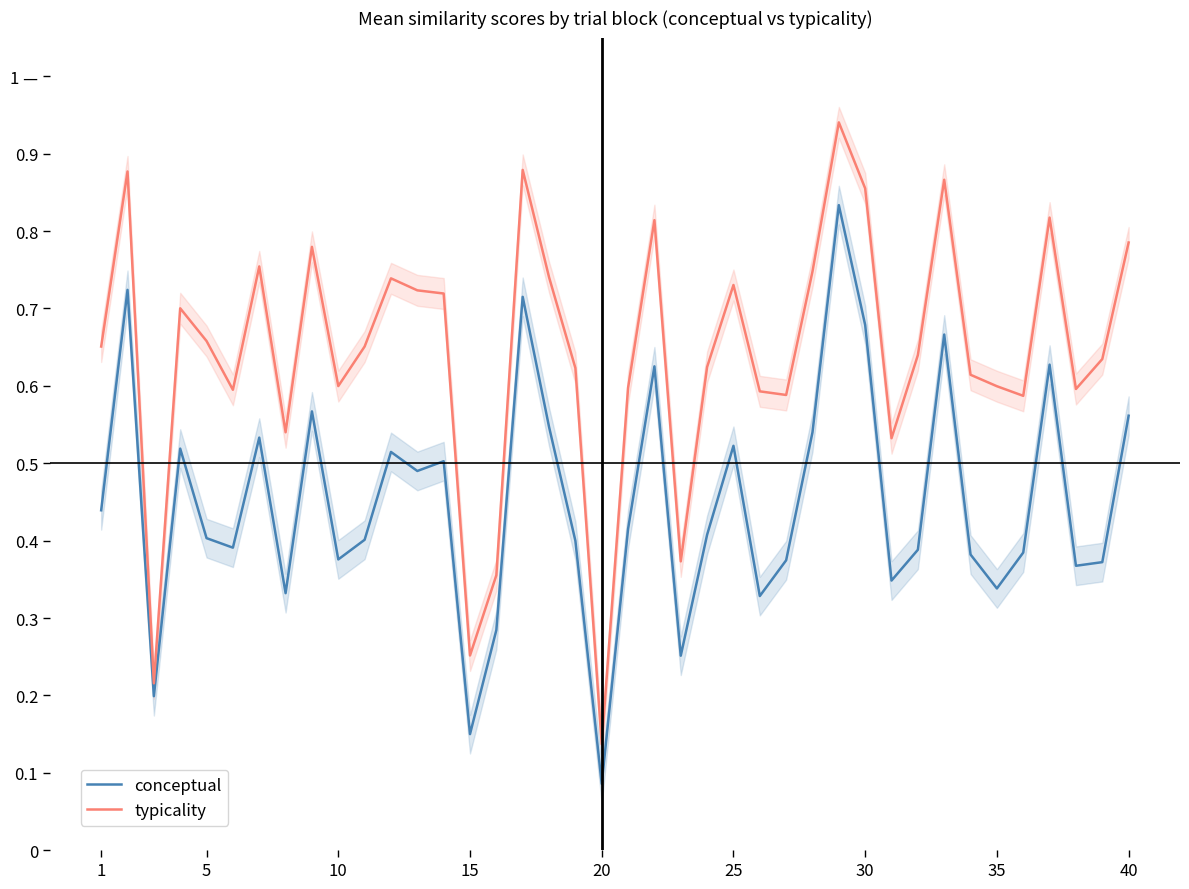

Rank the series at 35 from lowest to highest value.

conceptual, typicality